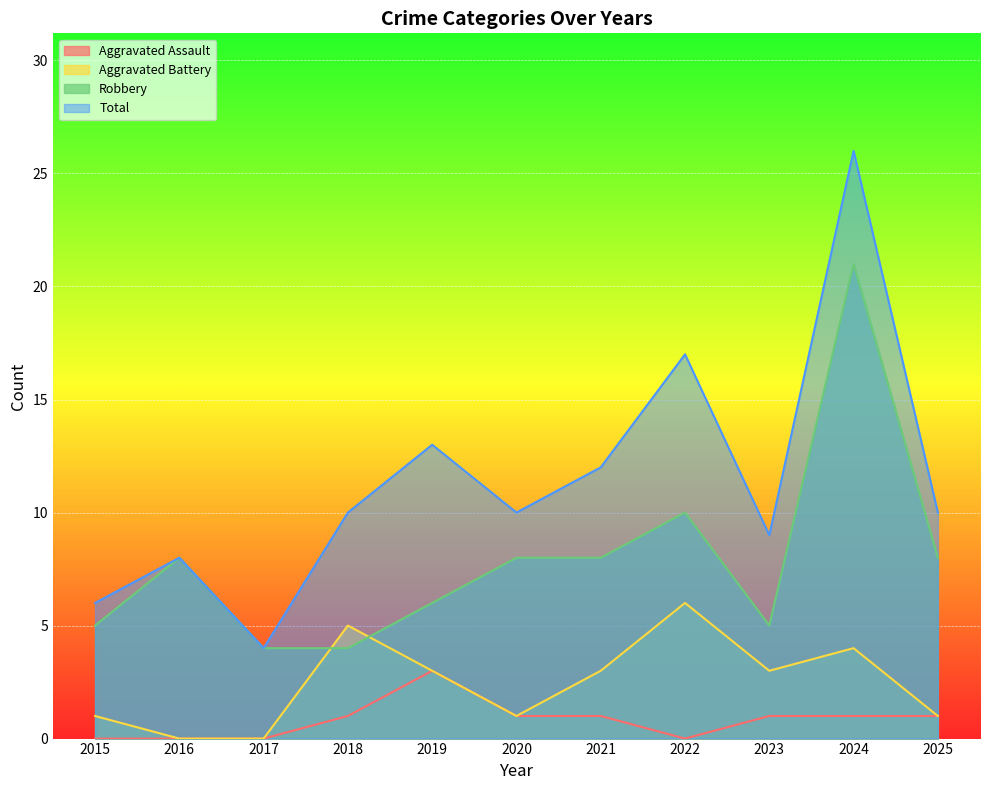

What is the sum of all Robbery values?

87